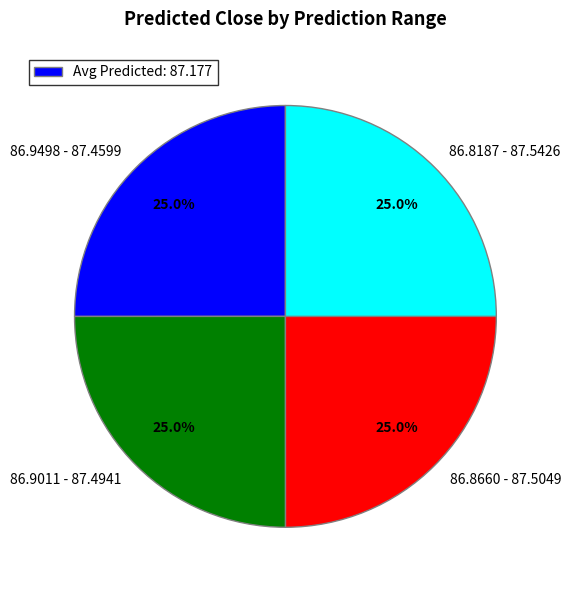

Approximately how many times larger is the value at 86.9498 - 87.4599 compared to 86.8187 - 87.5426?

1.0